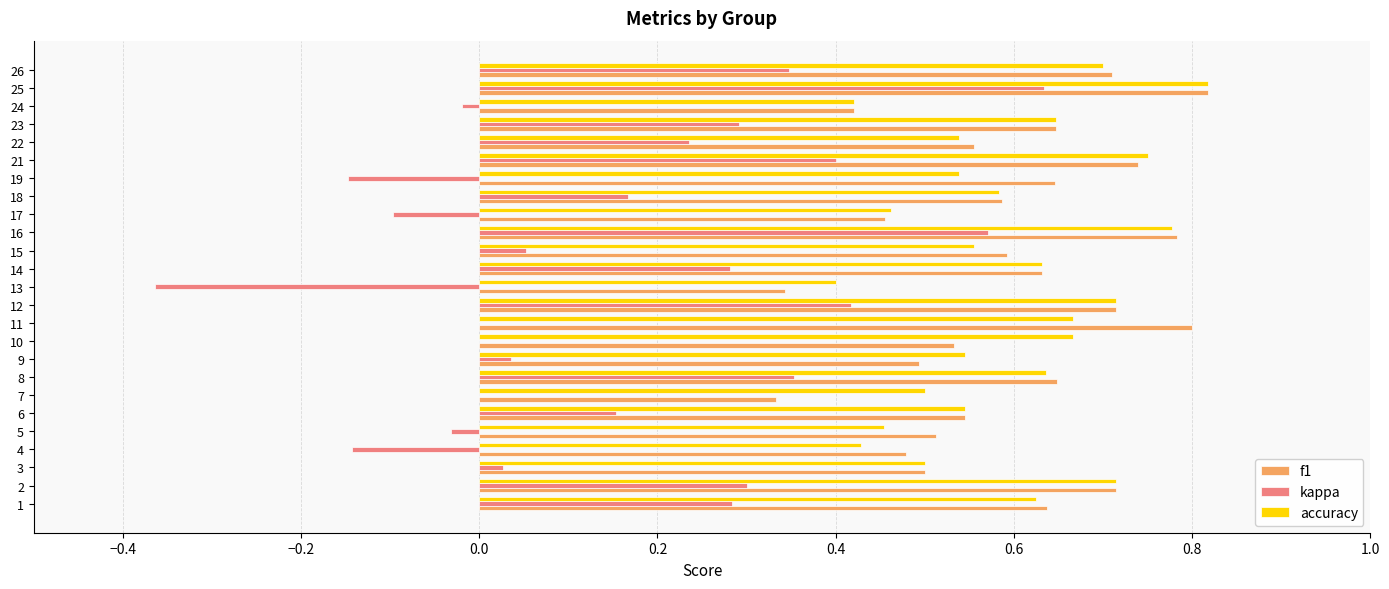

The accuracy series shows 0.7 at 24. True or false?

False